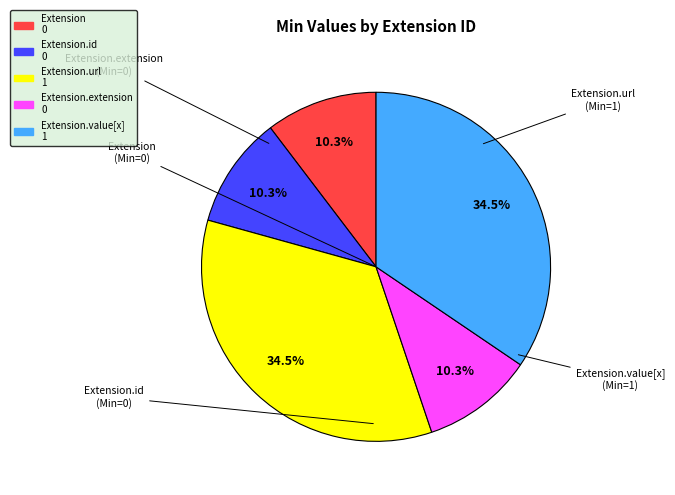

Does any single category account for the majority?

No